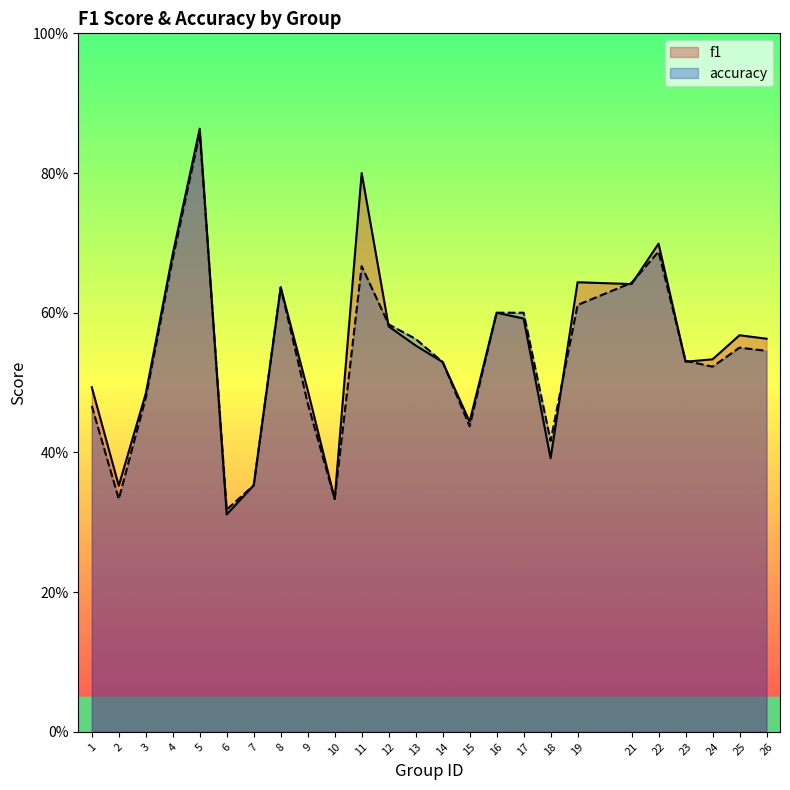

In accuracy, how many points are lower than both neighbors (excluding endpoints)?

6